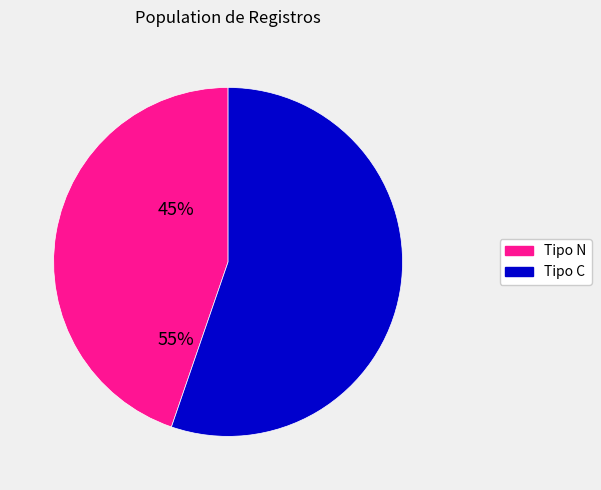

Is there any slice that represents more than half of the pie?

Yes